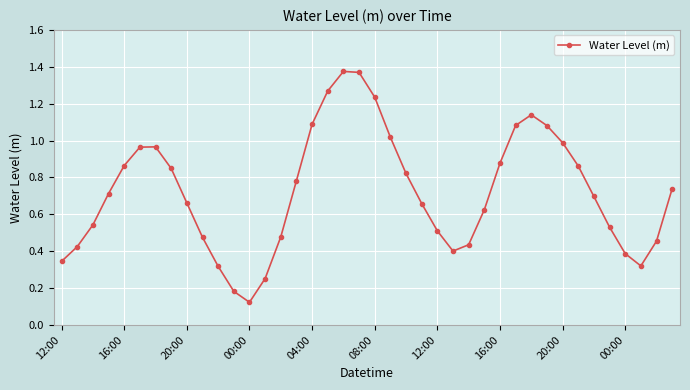

True or false: the data has more than 1 interior local peaks.

True